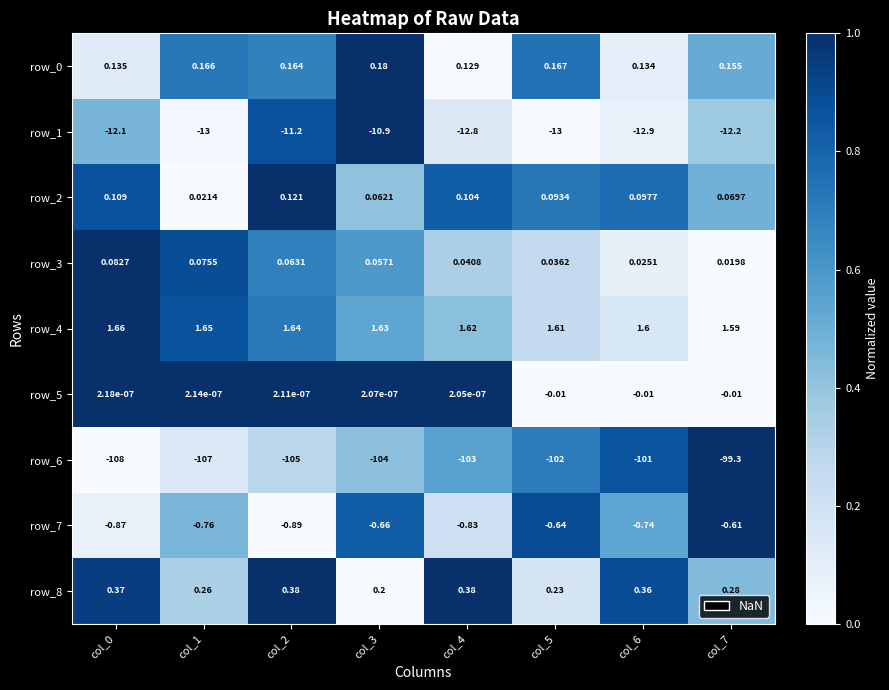

Is the value of row_0 at col_2 greater than the value of row_3 at col_5?

Yes